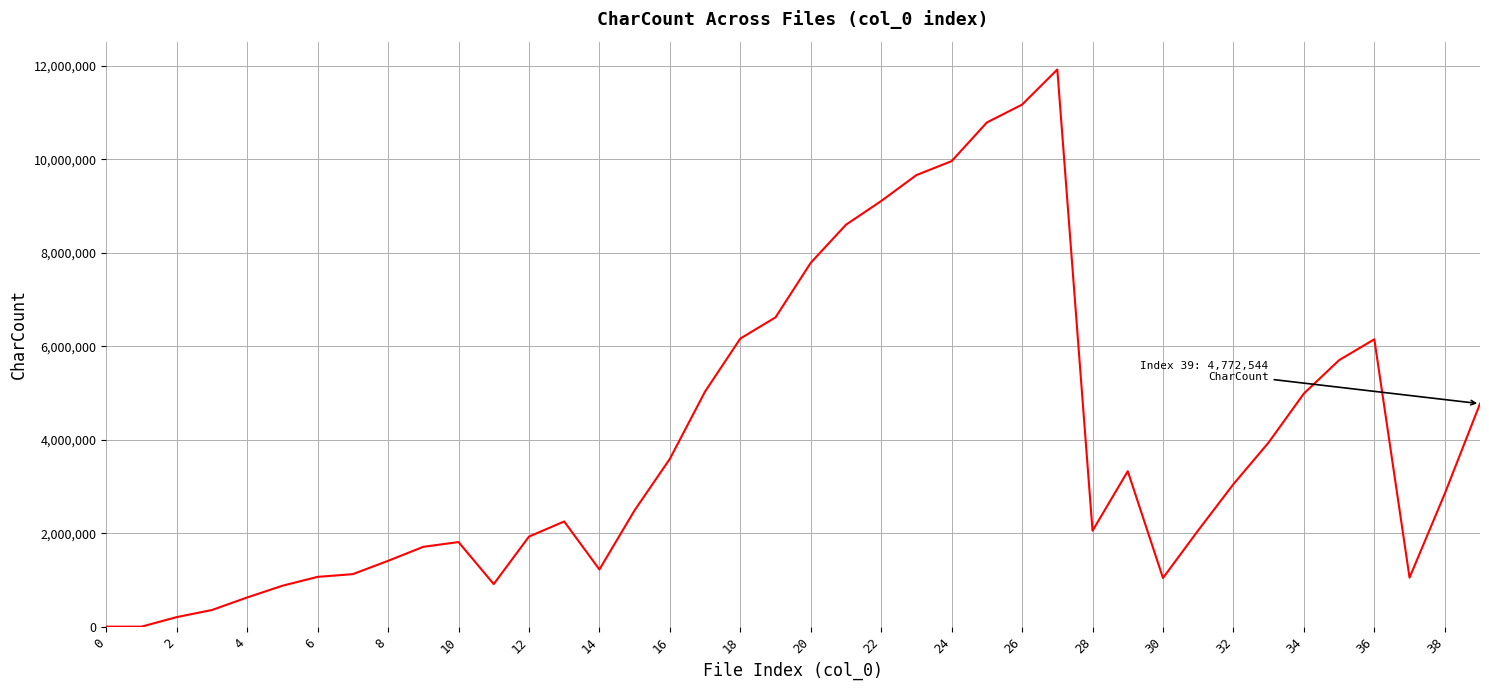

What is the maximum value shown in the chart?

11925795